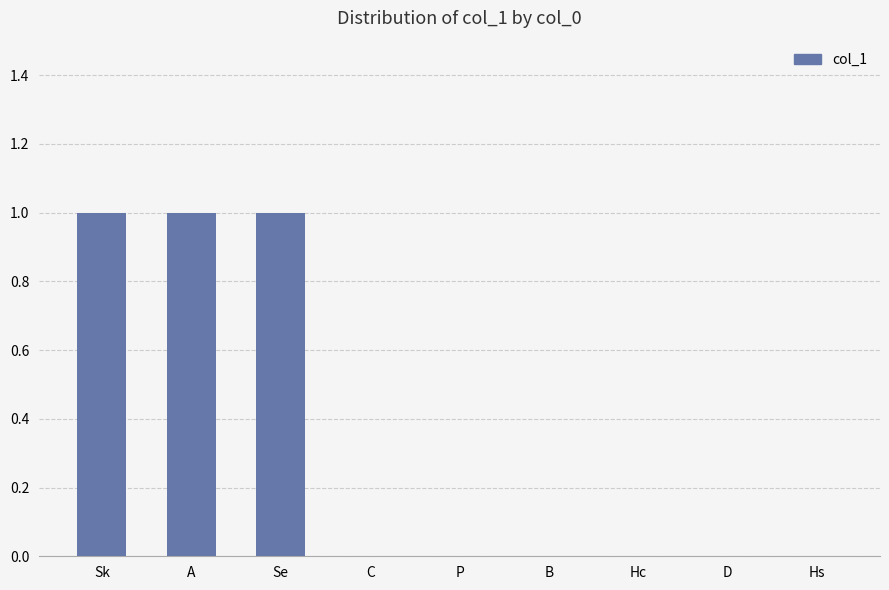

Reading left to right, list all the values displayed in this chart.

1	1	1	0	0	0	0	0	0